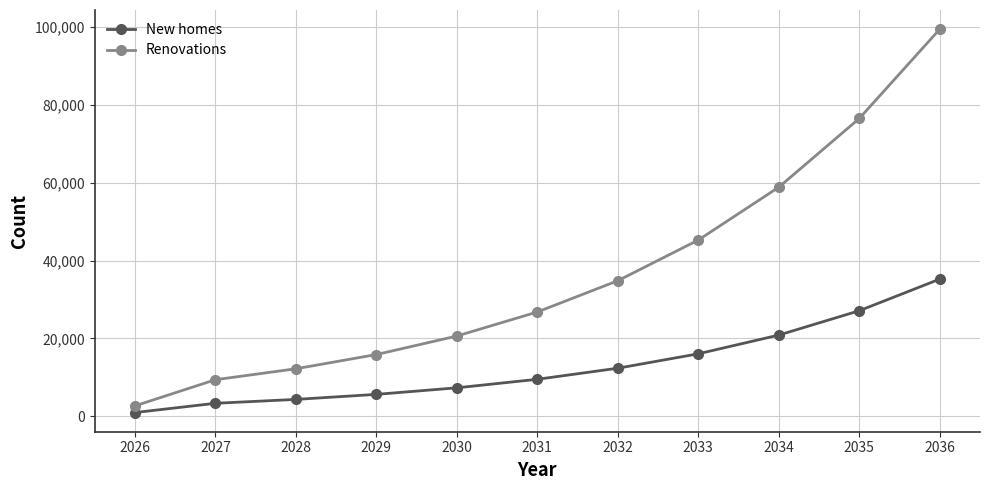

Is the value of New homes at 2028 greater than the value of Renovations at 2029?

No